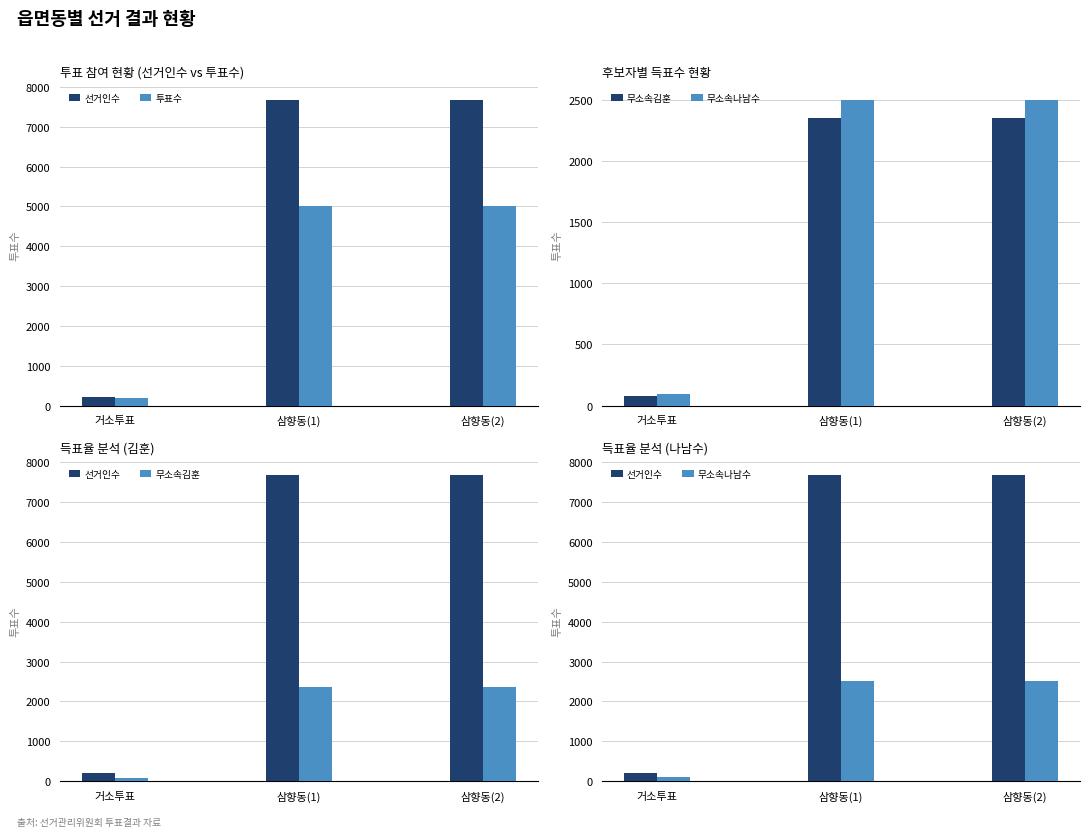

Count the number of categories in the chart.

3